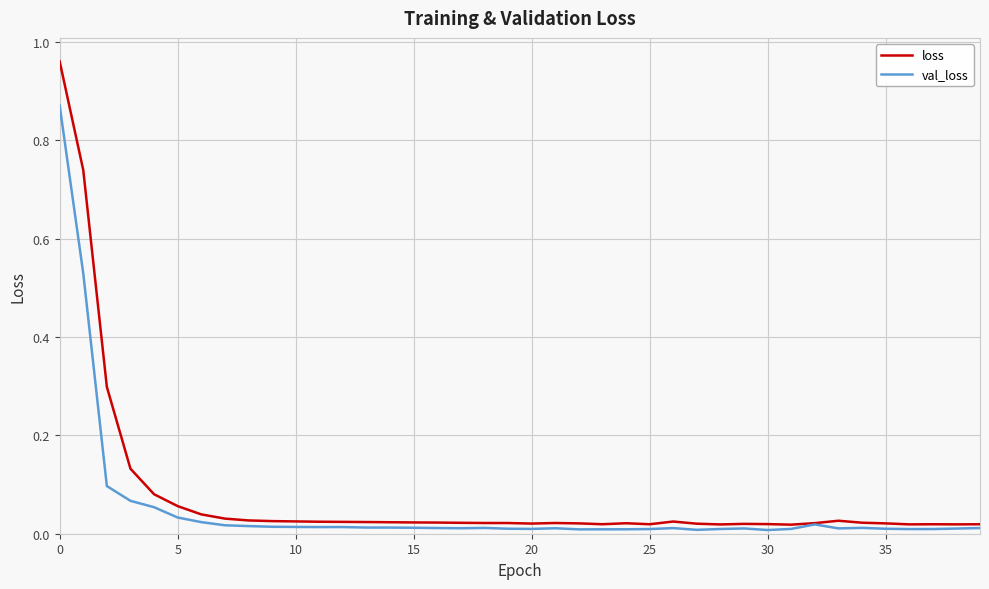

List the series in order of their peak value, lowest first.

val_loss, loss